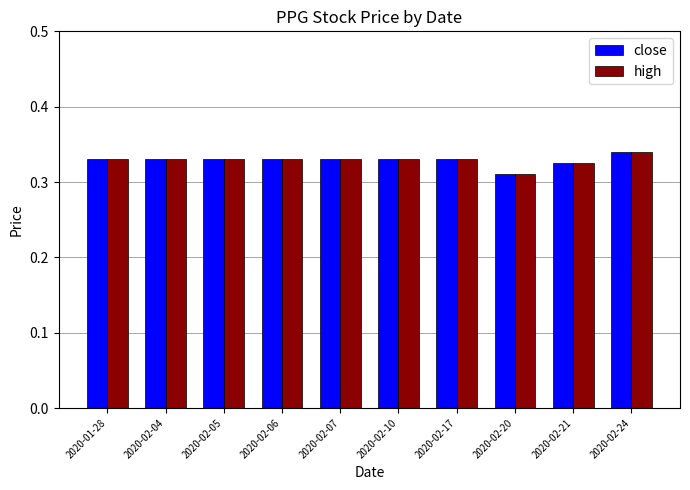

True or false: close has a value of 0.2 at 2020-02-10.

False